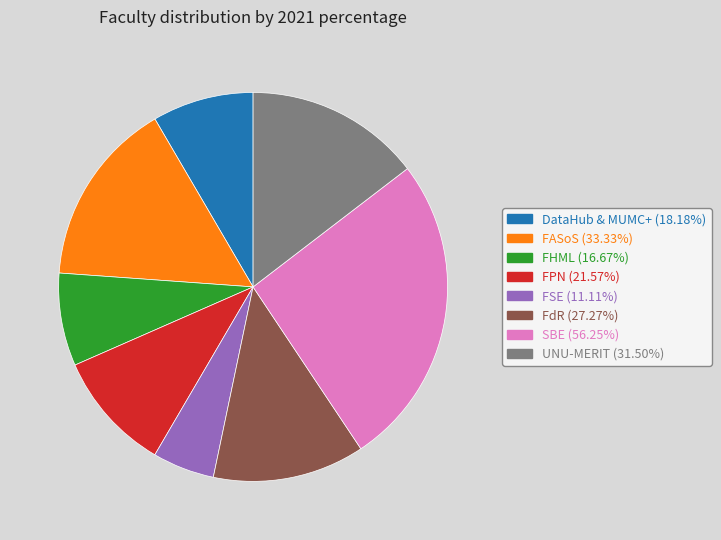

Which category has the biggest portion of the pie?

SBE